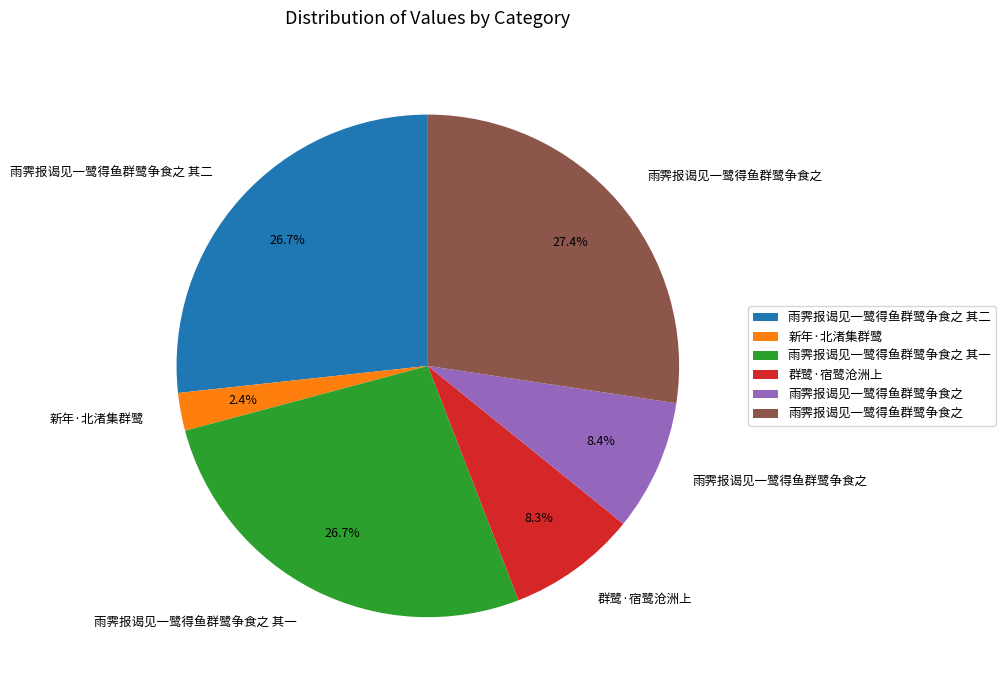

Is there any slice that represents more than half of the pie?

No